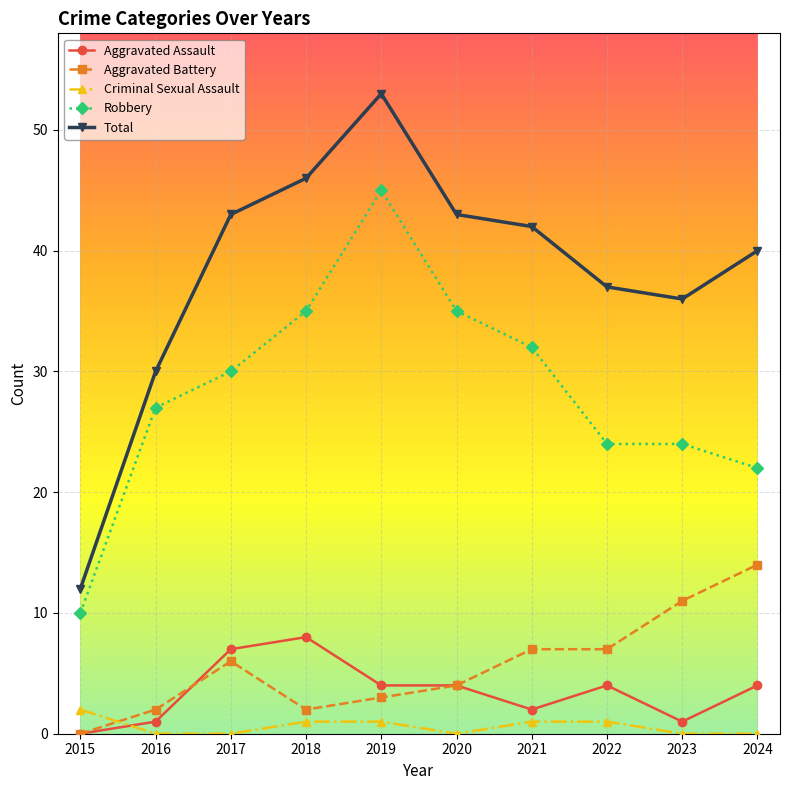

What is the difference between the highest and lowest values at 2021?

41